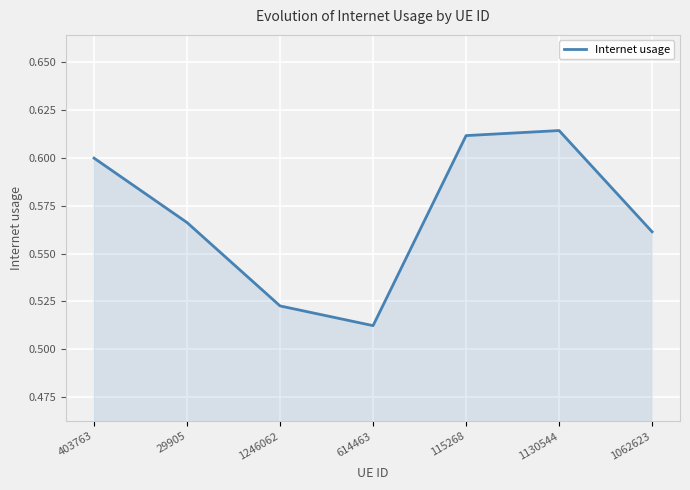

The value at 403763 is 0.6. True or false?

True